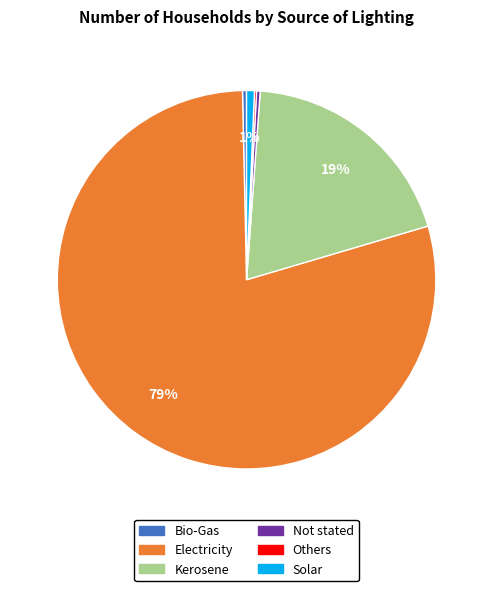

Combined, do Solar and Not stated account for over 50%?

No